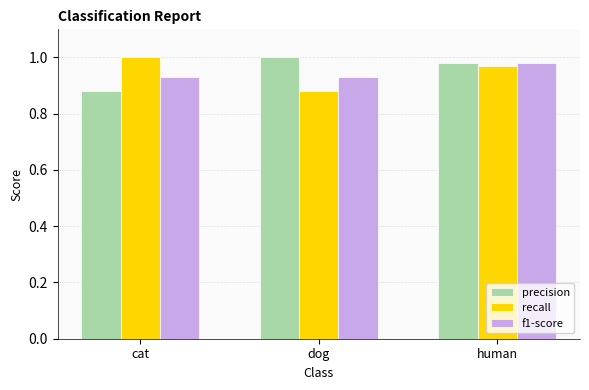

Rank the series at cat from highest to lowest value.

recall, f1-score, precision